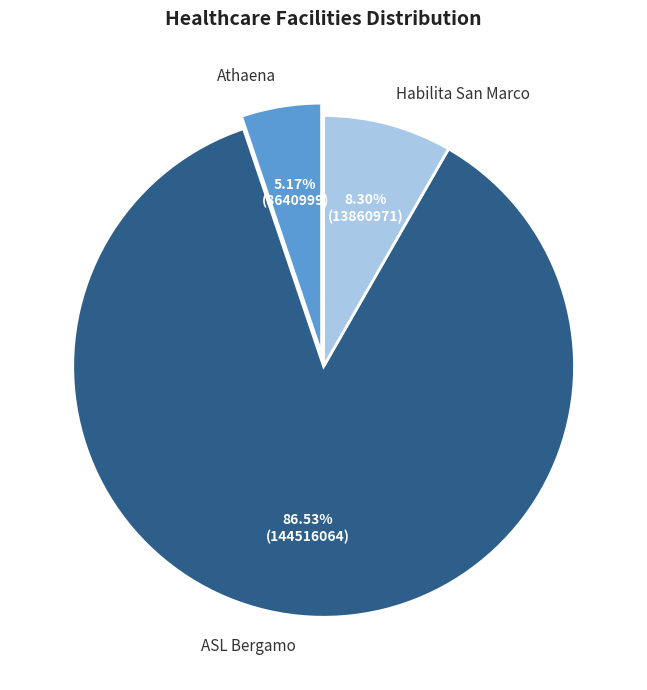

The Habilita San Marco slice represents 1% of the pie. True or false?

False